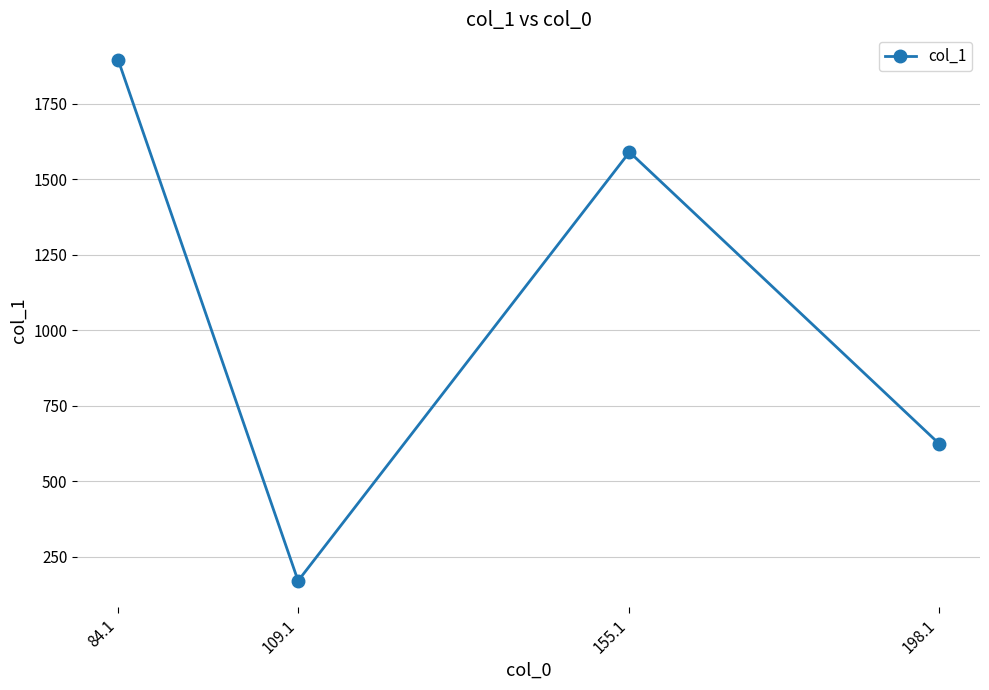

How many lines are shown in the chart?

1